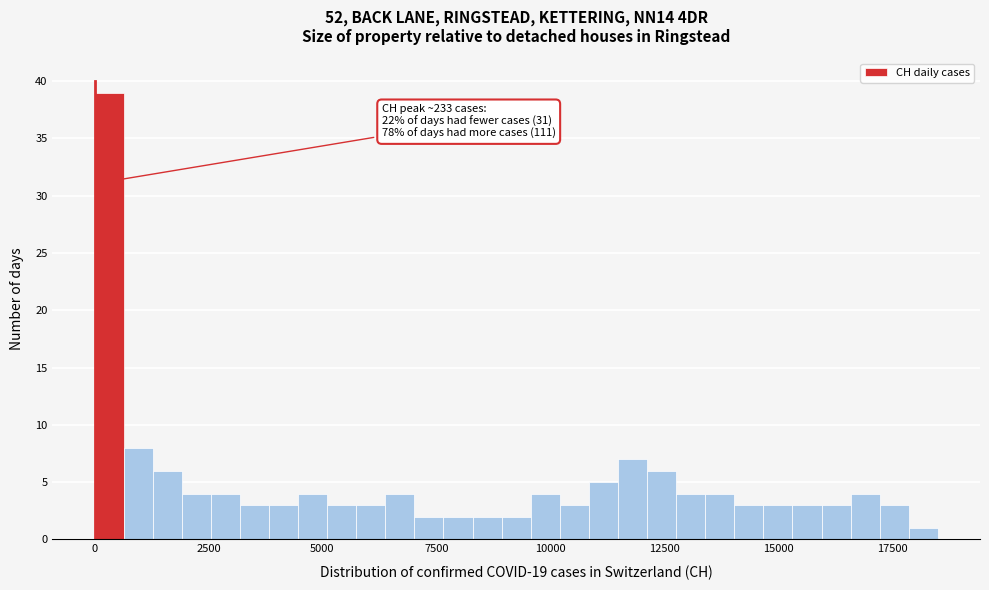

Read against the x-axis, roughly where is the centre of the tallest bar?

500